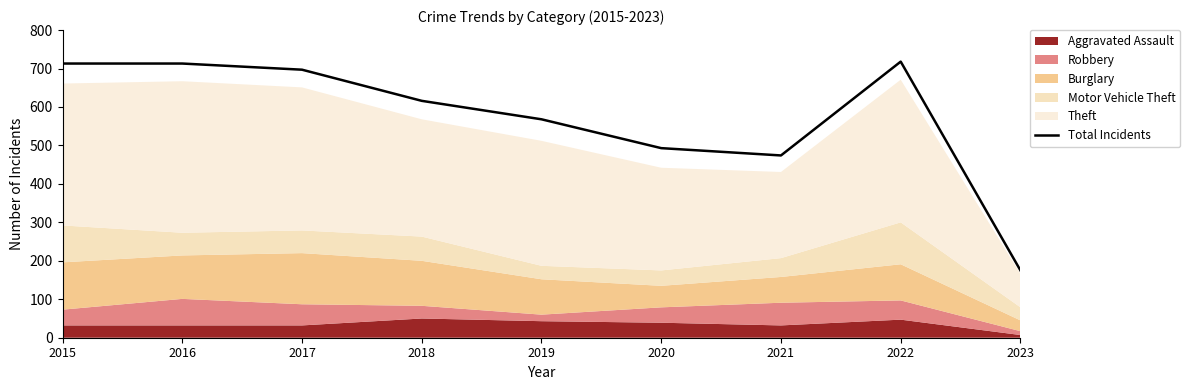

Where is the first local maximum?

2022